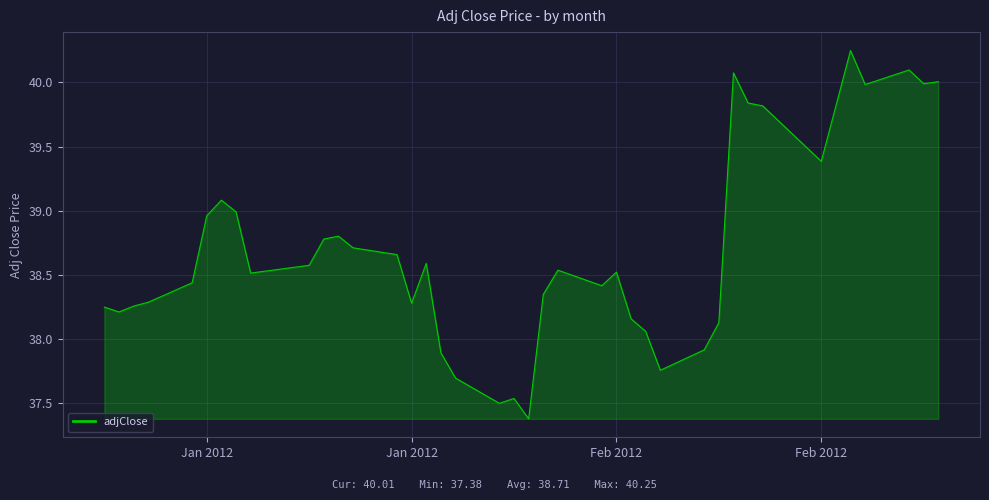

What is the difference between the maximum and minimum values?

2.9